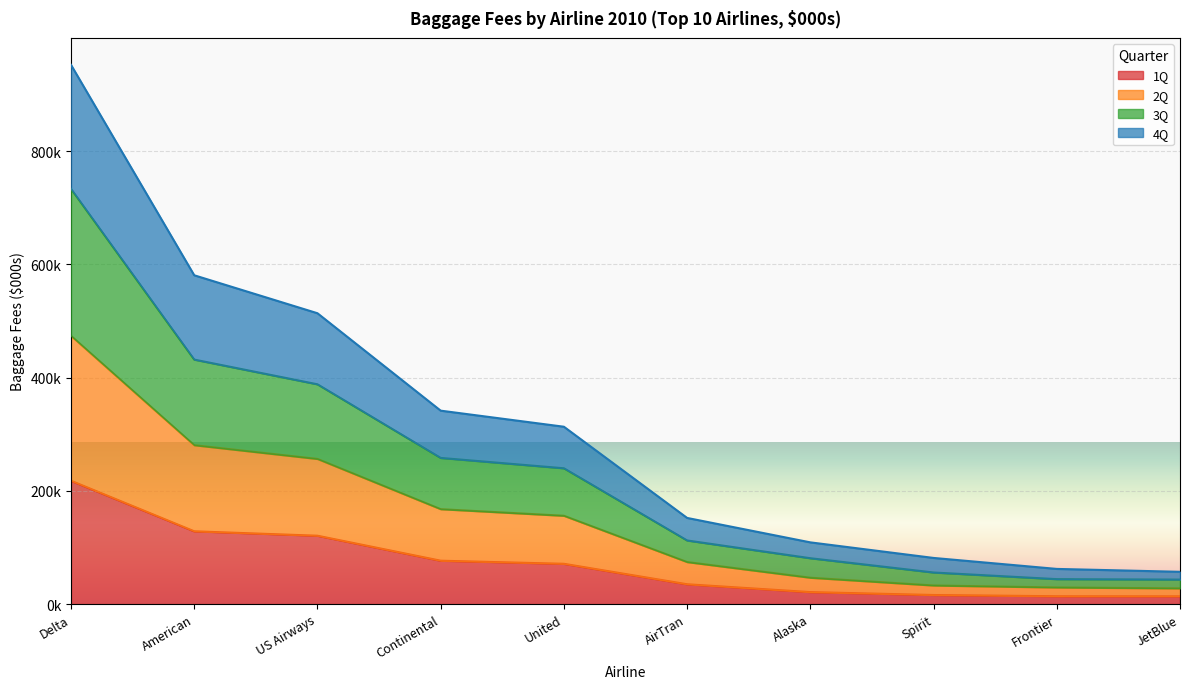

What is the label of the 6th point from the right?

United